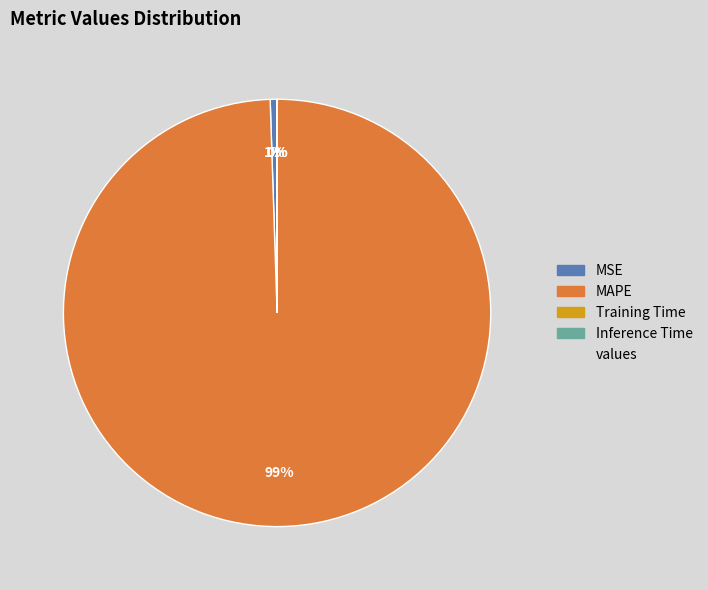

To the nearest percent, what is the difference between the largest and smallest slice percentages?

99%